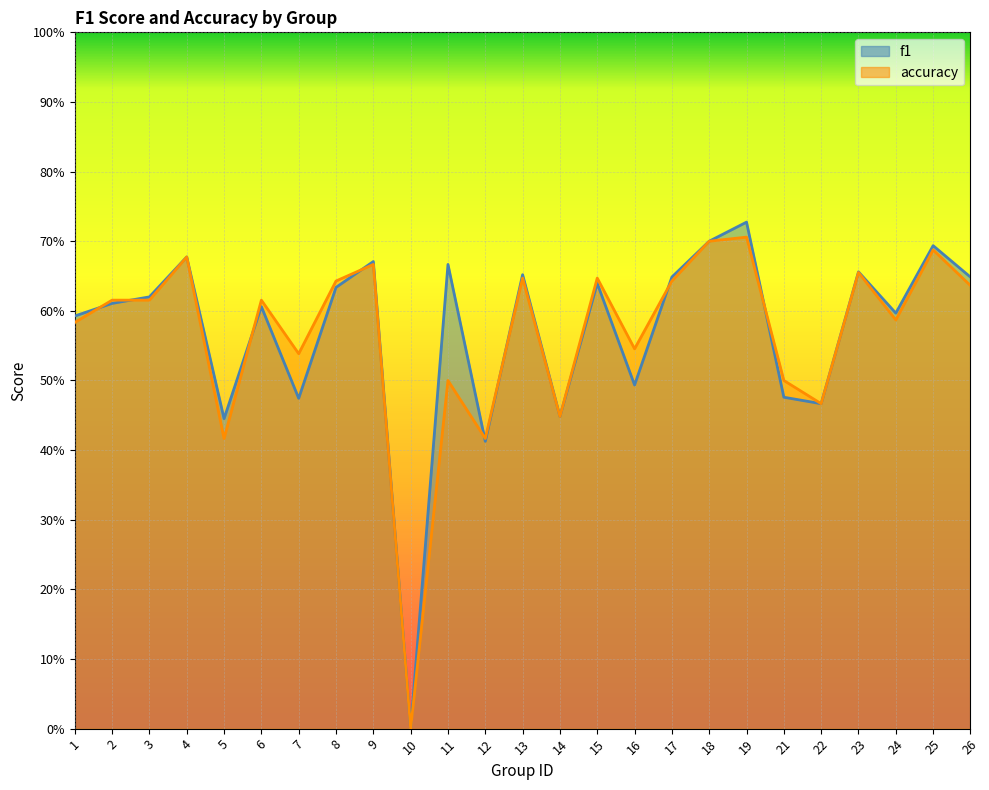

What is the sum of all accuracy values?

14.2